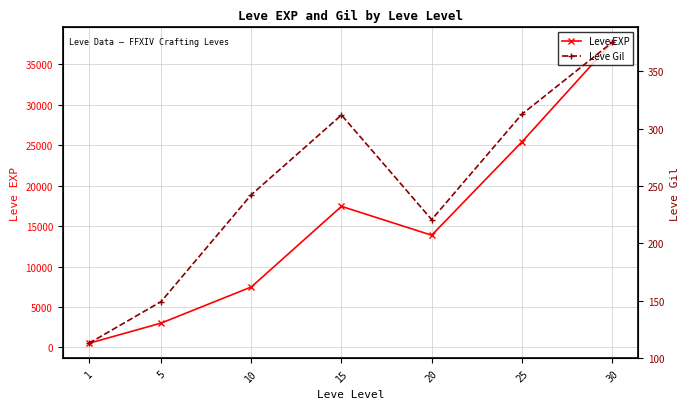

True or false: Leve EXP has more than 0 points higher than both neighbors.

True